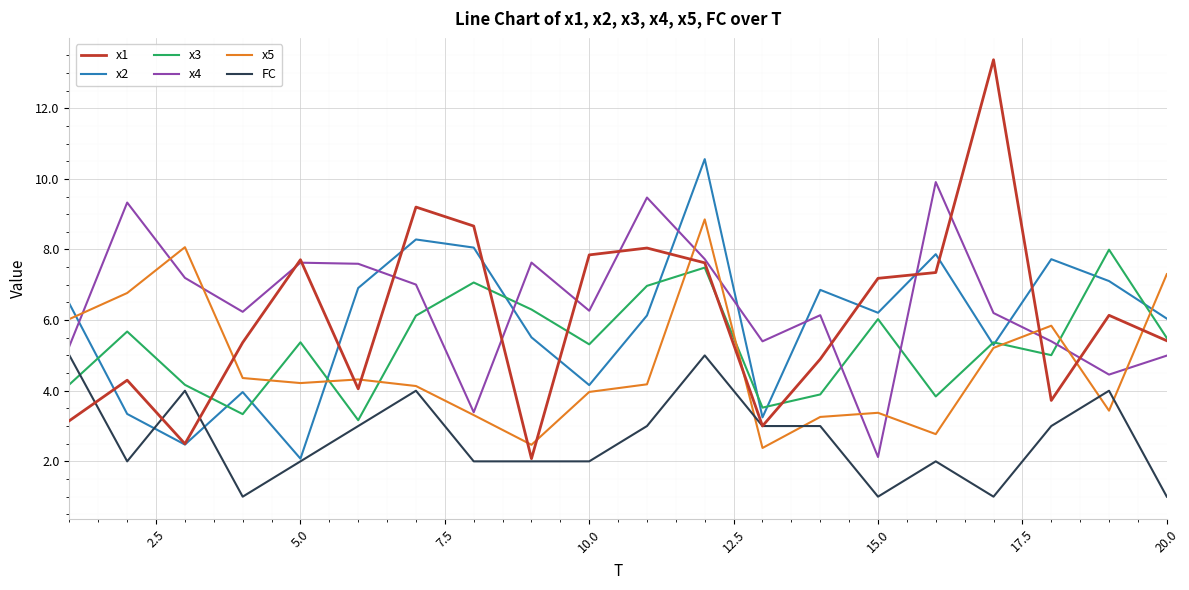

Which series has the widest spread of values?

x1